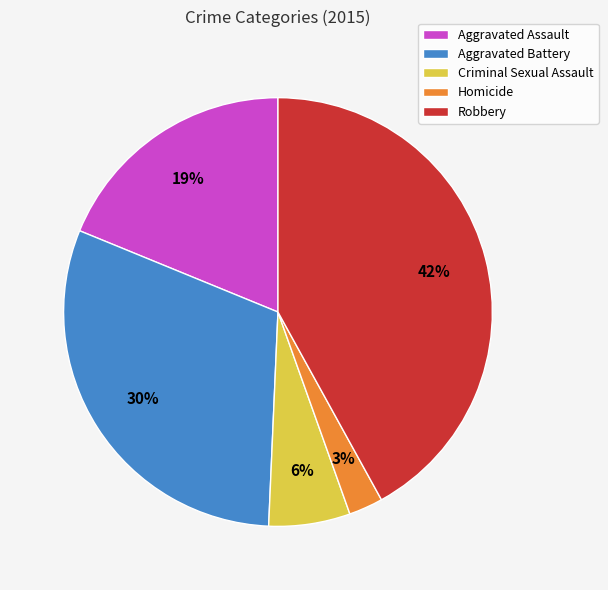

Rank the categories by value from lowest to highest.

Homicide, Criminal Sexual Assault, Aggravated Assault, Aggravated Battery, Robbery